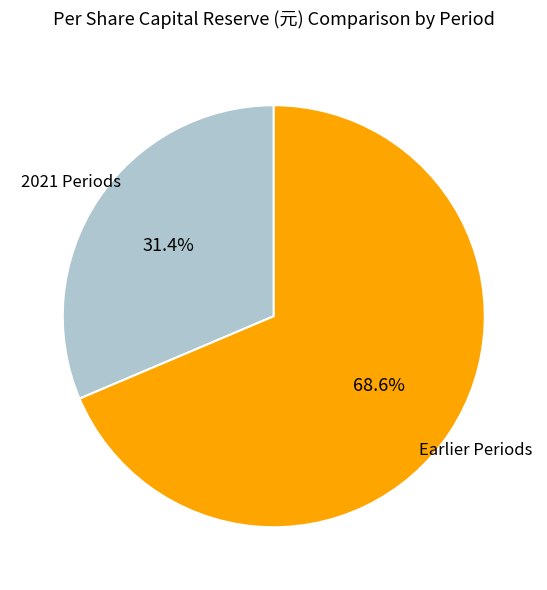

Does any single category account for the majority?

Yes